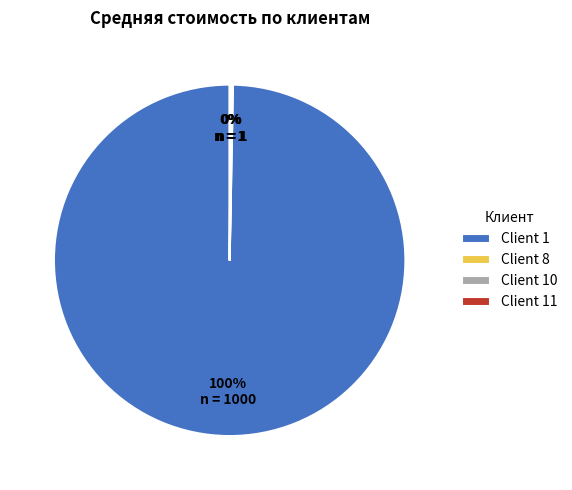

True or false: Client 1 accounts for 87% of the total.

False